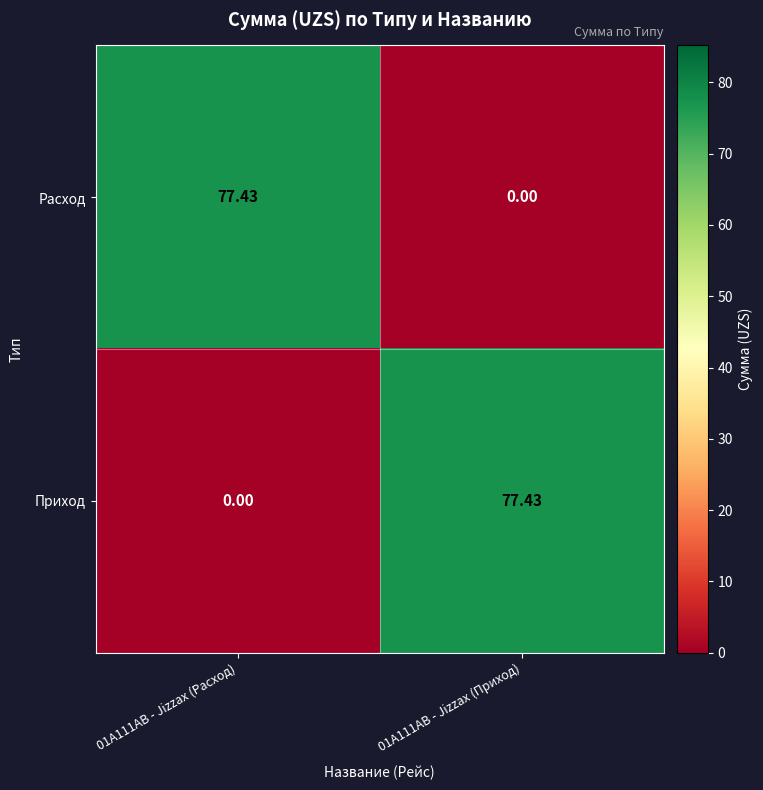

At 01A111AB - Jizzax (Приход), list the series in order from smallest to largest.

Расход, Приход